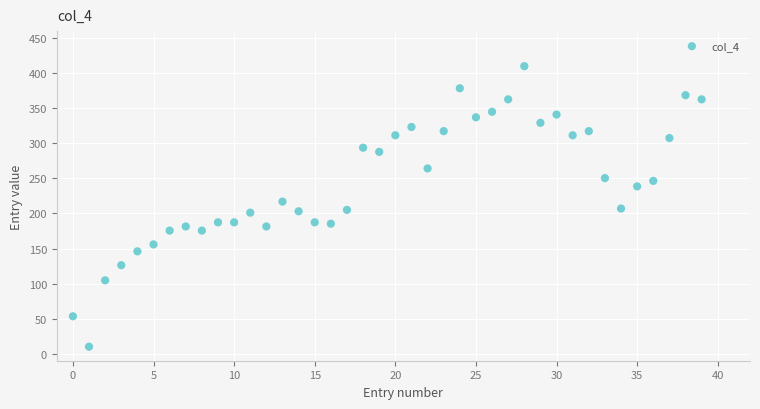

How many points are shown in the scatter plot?

40